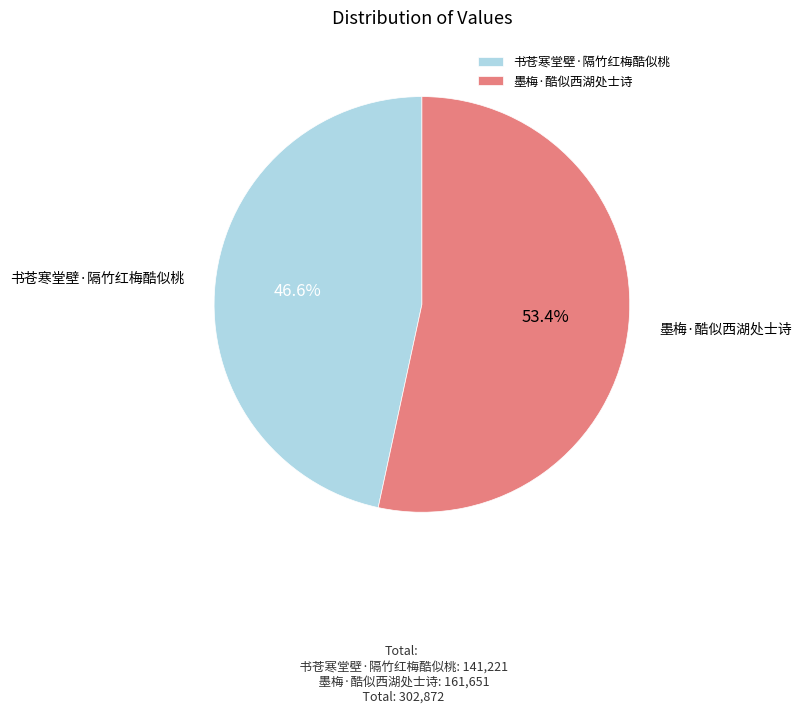

What portion of the pie excludes 书苍寒堂壁·隔竹红梅酷似桃?

53.4%